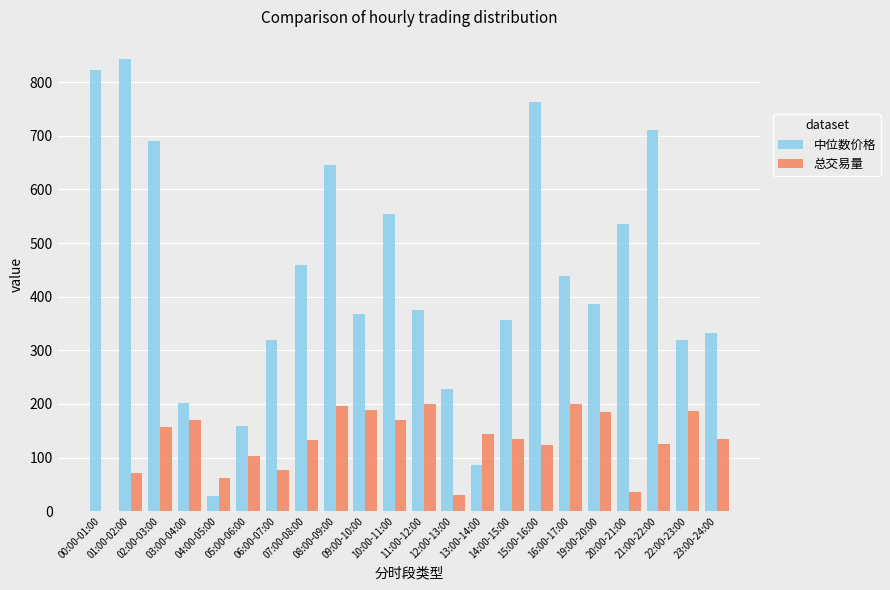

Which series has the largest total across all categories?

中位数价格